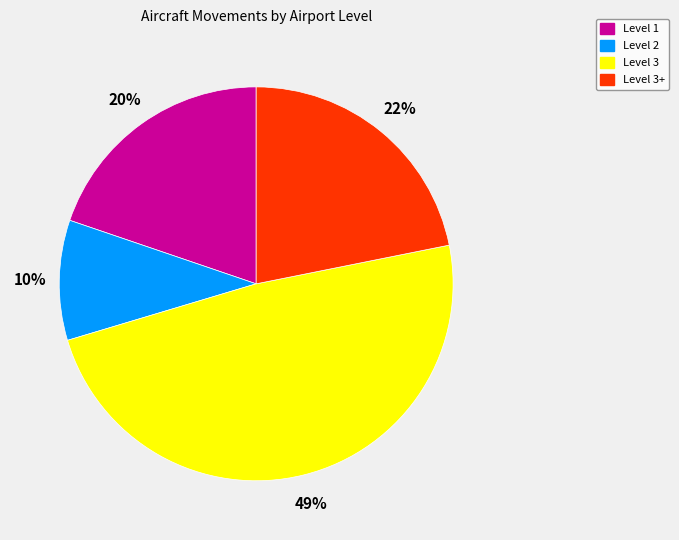

Is there a majority slice in this chart?

No